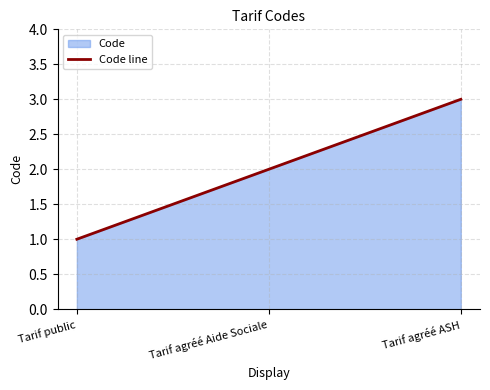

What is the ratio of the value at Tarif agréé ASH to the value at Tarif agréé Aide Sociale?

1.5